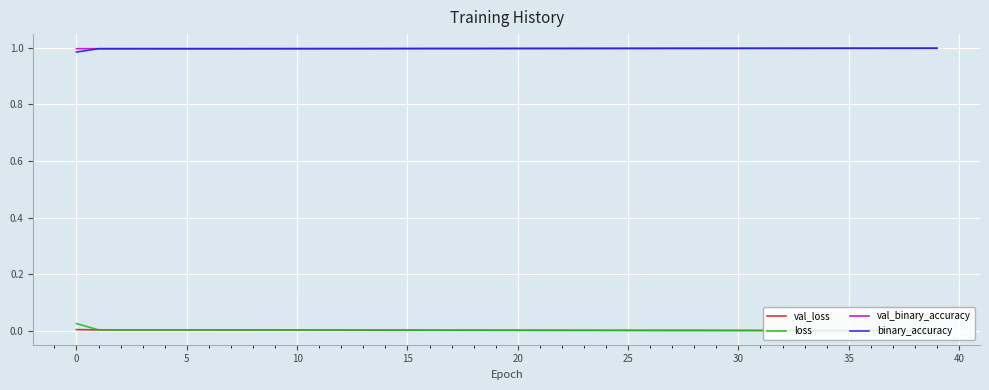

Which series has the largest range (max minus min)?

loss